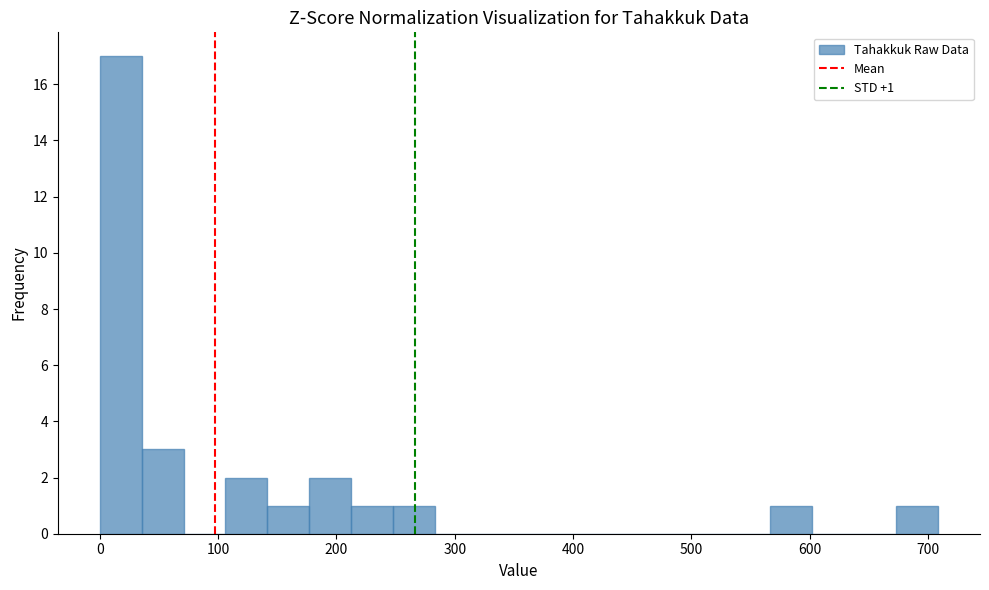

Read against the x-axis, roughly where is the centre of the tallest bar?

20